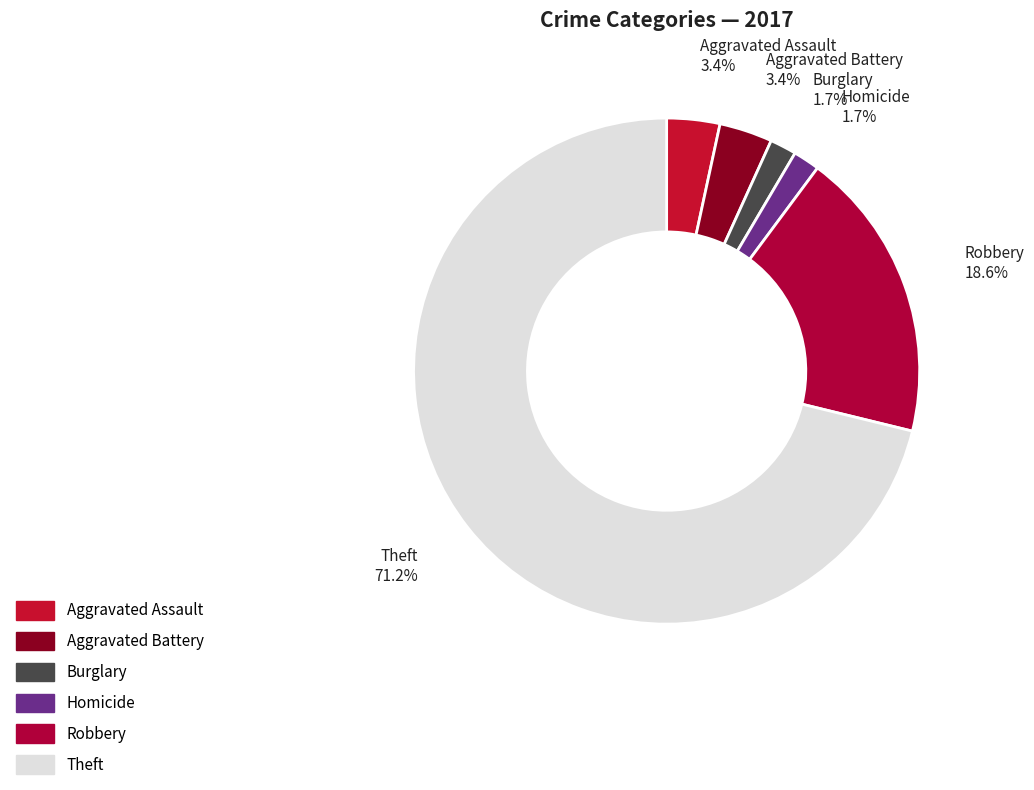

How many segments does this pie chart have?

6